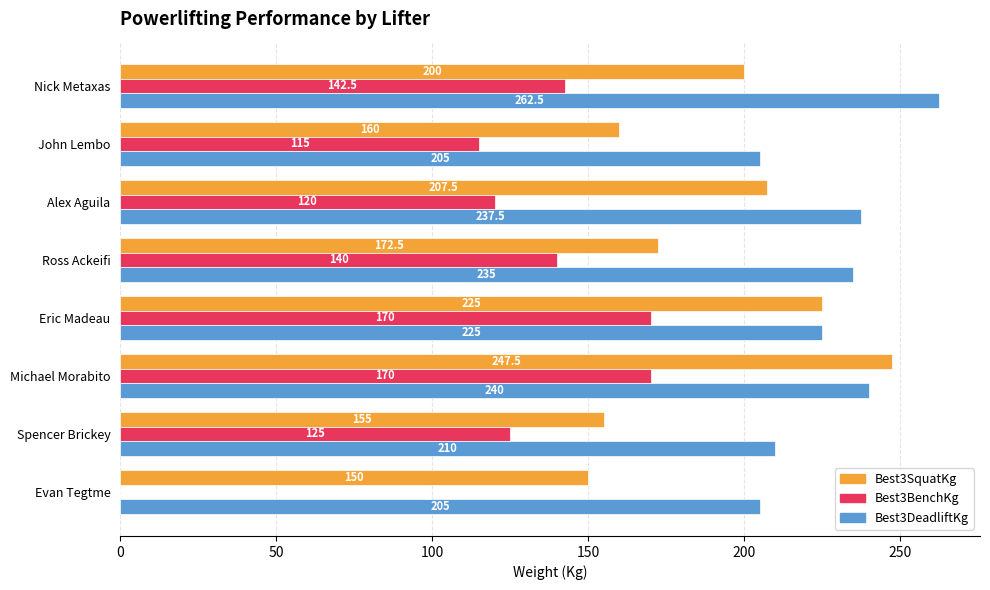

True or false: Best3DeadliftKg has a value of 240.0 at Michael Morabito.

True